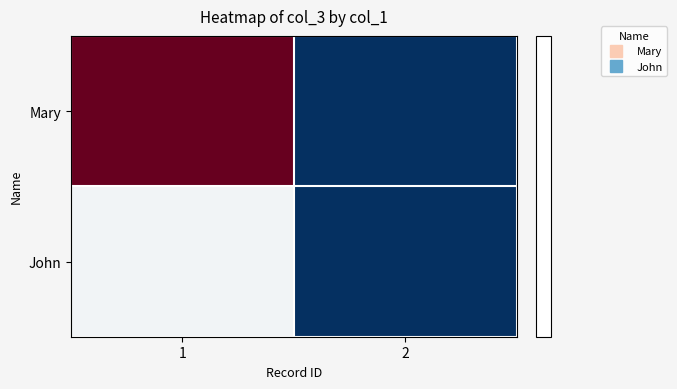

Which has a higher value, 1 or 2?

1